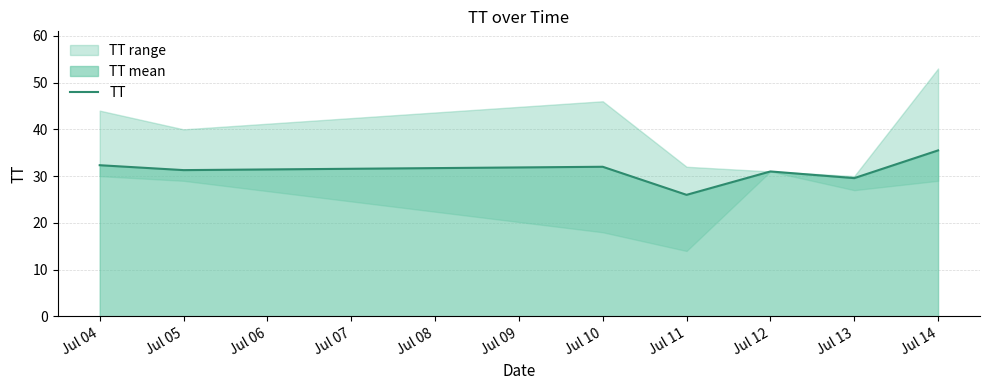

Count the number of values greater than 31.

4